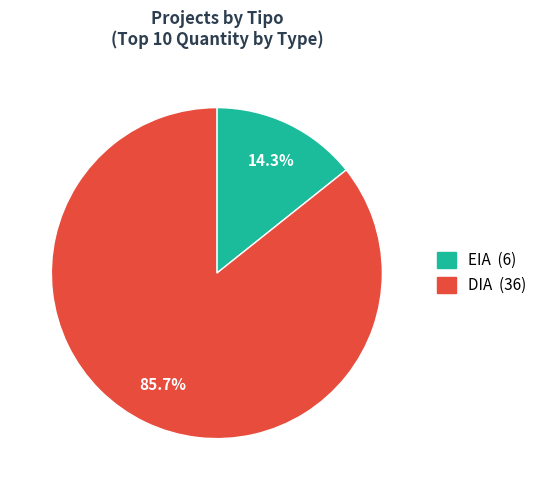

To the nearest percent, what is the average slice percentage?

50%